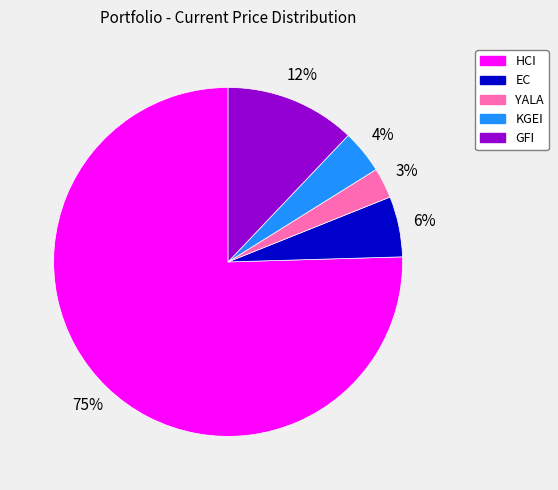

Is it true that YALA is 3% of the pie?

True